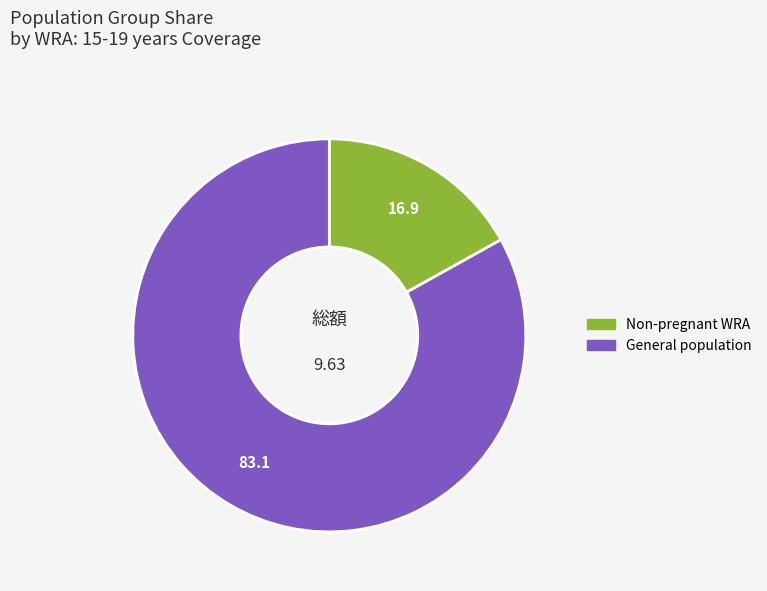

Does any single category account for the majority?

Yes